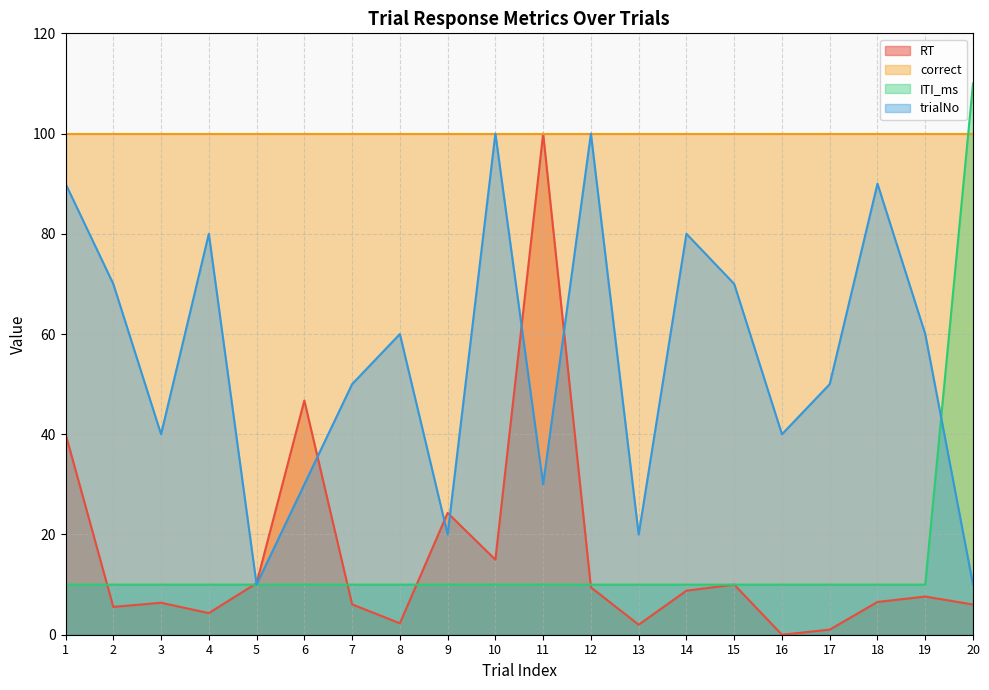

Between 2 and 17, which series saw the biggest shift?

trialNo